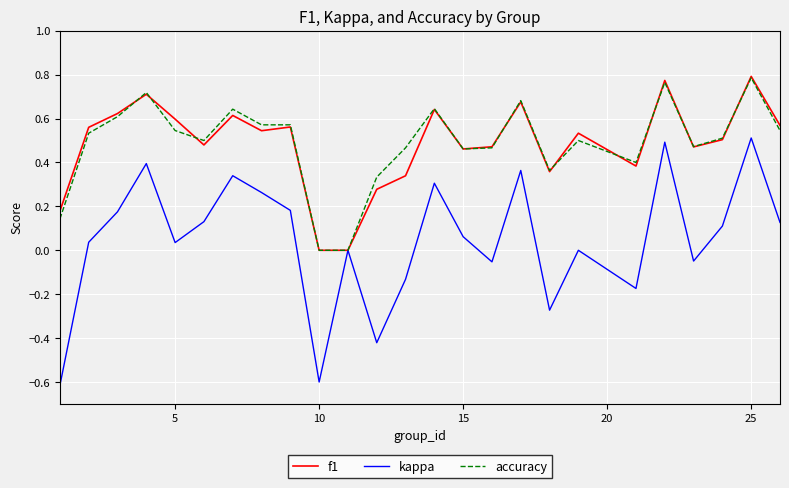

What is the lowest value of the kappa series?

-0.6